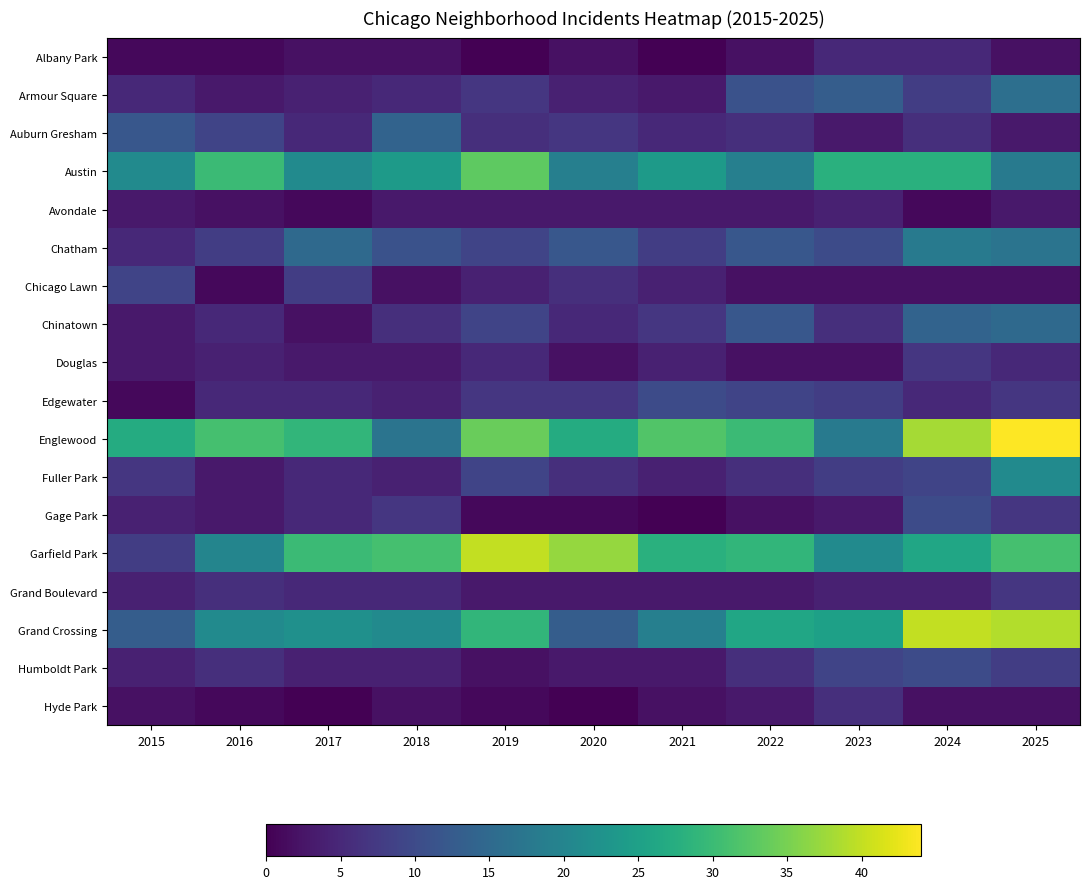

Reading right to left, transcribe all the data shown in this chart.

Albany Park: 2025=2	2024=5	2023=5	2022=2	2021=0	2020=2	2019=0	2018=2	2017=2	2016=1	2015=1
Armour Square: 2025=16	2024=8	2023=13	2022=11	2021=3	2020=4	2019=7	2018=5	2017=4	2016=3	2015=5
Auburn Gresham: 2025=3	2024=6	2023=3	2022=6	2021=5	2020=7	2019=6	2018=14	2017=5	2016=9	2015=12
Austin: 2025=18	2024=28	2023=28	2022=19	2021=24	2020=19	2019=33	2018=24	2017=21	2016=30	2015=21
Avondale: 2025=3	2024=1	2023=4	2022=3	2021=3	2020=3	2019=3	2018=3	2017=1	2016=2	2015=3
Chatham: 2025=17	2024=18	2023=10	2022=12	2021=8	2020=12	2019=9	2018=11	2017=15	2016=8	2015=5
Chicago Lawn: 2025=2	2024=2	2023=2	2022=2	2021=4	2020=6	2019=4	2018=2	2017=8	2016=1	2015=9
Chinatown: 2025=15	2024=14	2023=6	2022=12	2021=7	2020=5	2019=9	2018=6	2017=2	2016=5	2015=3
Douglas: 2025=5	2024=7	2023=2	2022=2	2021=4	2020=2	2019=5	2018=3	2017=3	2016=4	2015=3
Edgewater: 2025=7	2024=5	2023=8	2022=9	2021=10	2020=7	2019=7	2018=4	2017=5	2016=5	2015=1
Englewood: 2025=44	2024=38	2023=18	2022=30	2021=32	2020=27	2019=34	2018=17	2017=29	2016=31	2015=27
Fuller Park: 2025=21	2024=9	2023=8	2022=6	2021=4	2020=6	2019=9	2018=4	2017=5	2016=3	2015=7
Gage Park: 2025=7	2024=10	2023=3	2022=2	2021=0	2020=1	2019=1	2018=7	2017=5	2016=3	2015=4
Garfield Park: 2025=31	2024=26	2023=21	2022=29	2021=28	2020=37	2019=40	2018=31	2017=30	2016=20	2015=8
Grand Boulevard: 2025=7	2024=4	2023=4	2022=3	2021=3	2020=3	2019=3	2018=5	2017=5	2016=6	2015=4
Grand Crossing: 2025=39	2024=40	2023=25	2022=26	2021=19	2020=13	2019=29	2018=21	2017=22	2016=21	2015=13
Humboldt Park: 2025=8	2024=10	2023=9	2022=6	2021=3	2020=3	2019=2	2018=4	2017=4	2016=6	2015=4
Hyde Park: 2025=2	2024=2	2023=6	2022=3	2021=2	2020=0	2019=1	2018=2	2017=0	2016=1	2015=2